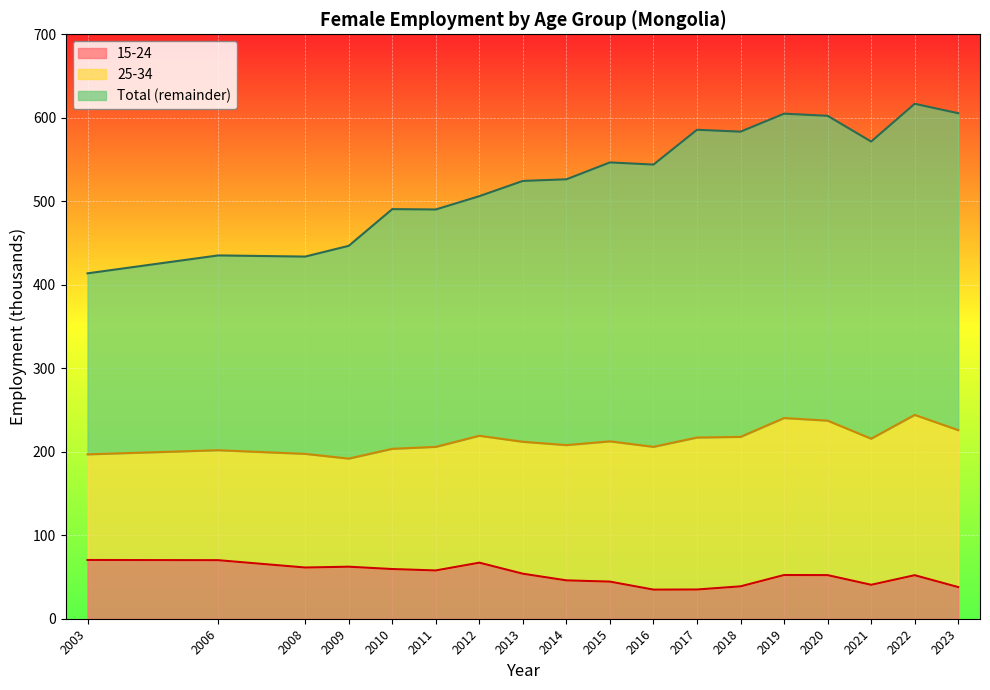

The value of 15-24 at 2011 is 57.8. True or false?

True